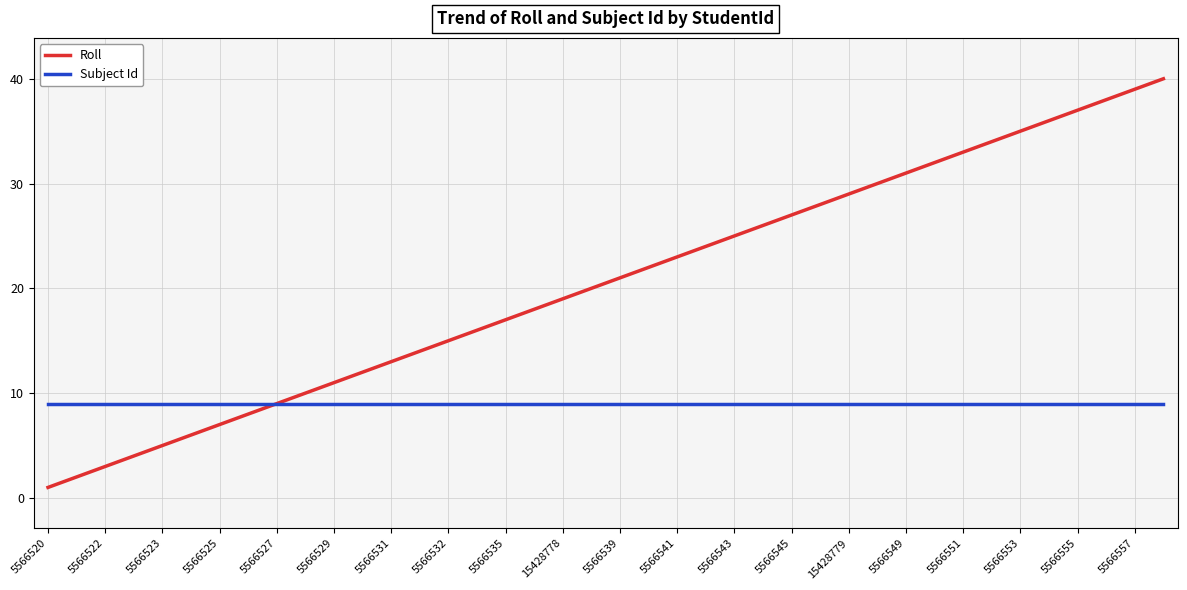

Rank the series by their maximum value, from lowest to highest.

Subject Id, Roll